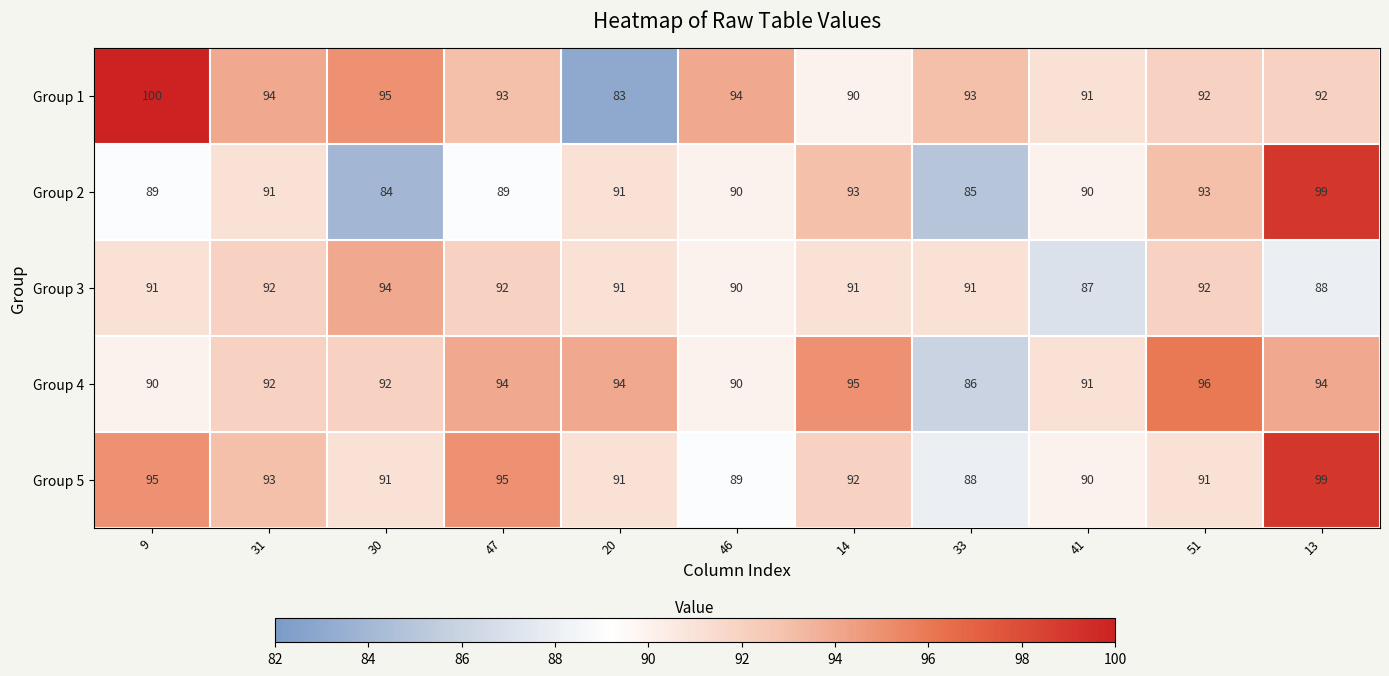

What is the highest value of the Group 3 series?

94